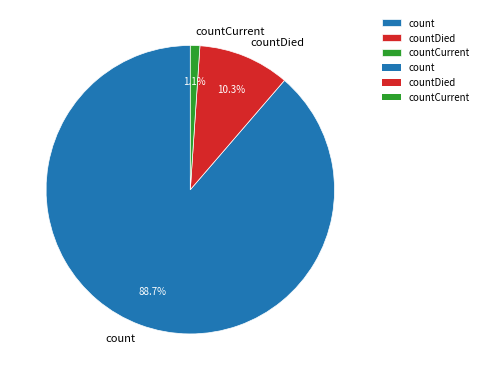

Rank the categories by value from highest to lowest.

count, countDied, countCurrent